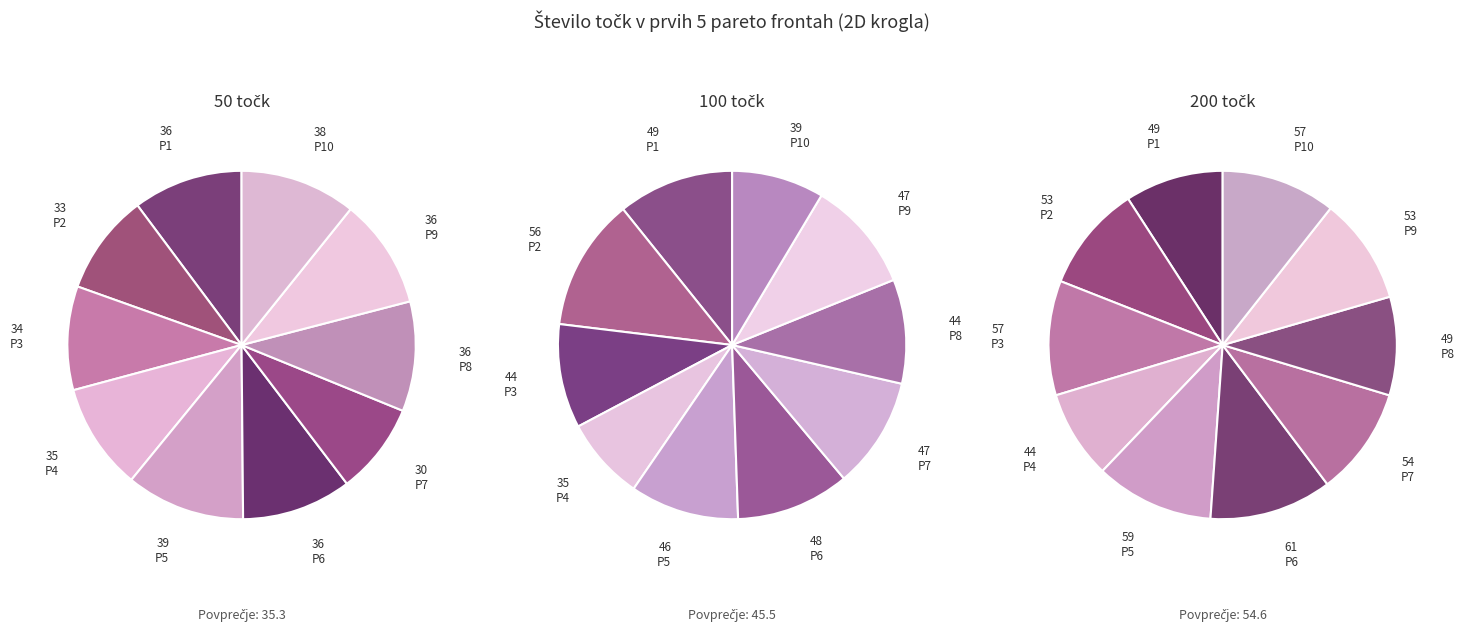

To the nearest percent, what percentage of the pie is 200 točk?

10%